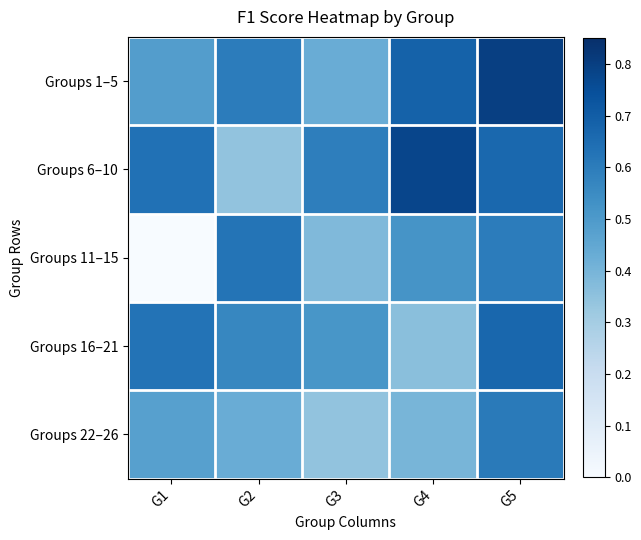

Which label corresponds to the smallest value in the chart?

G1